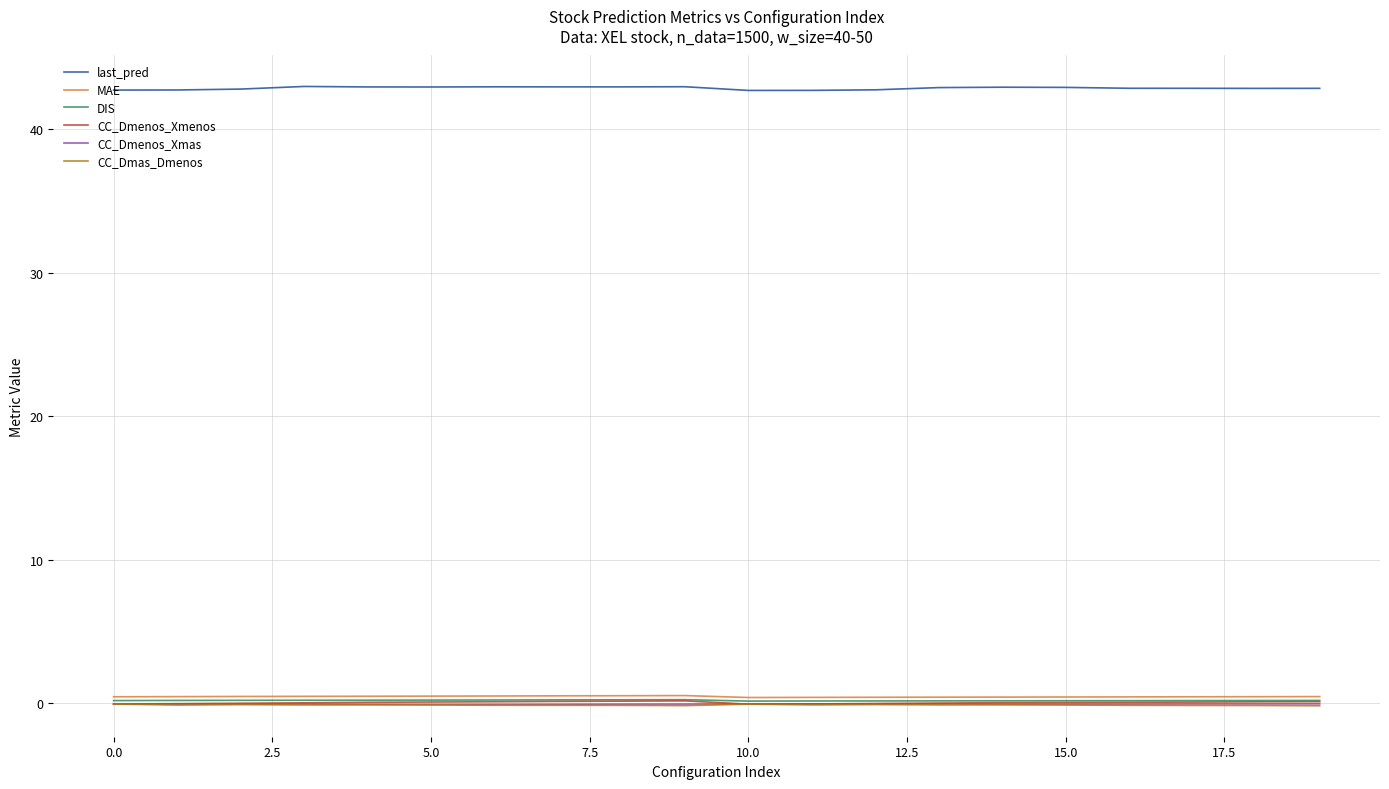

Which series has the largest total across all categories?

last_pred